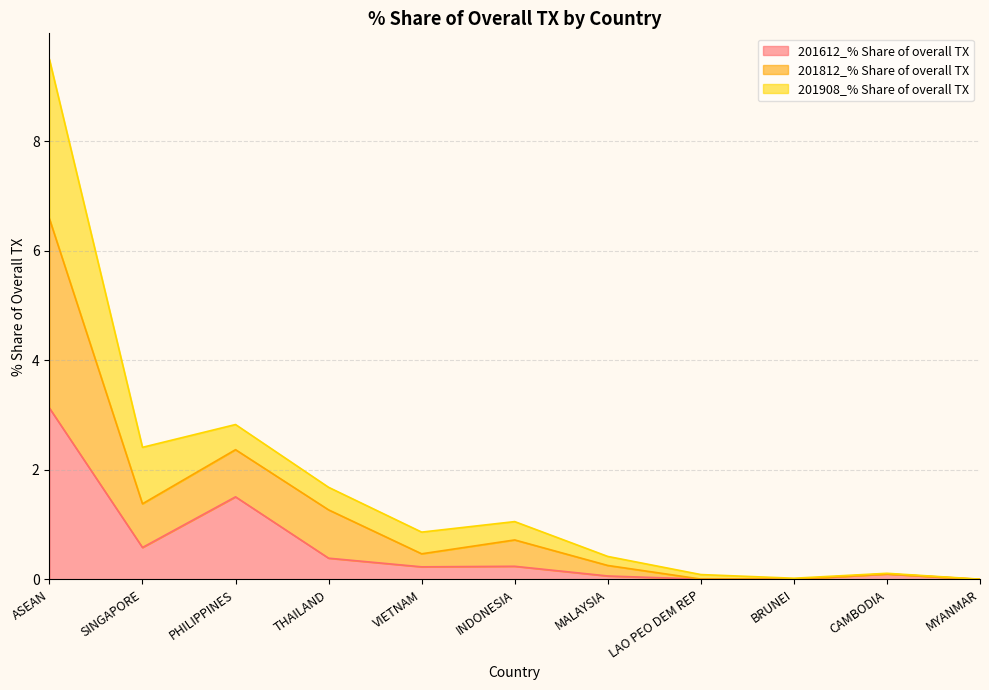

True or false: 201812_% Share of overall TX and 201612_% Share of overall TX intersect in this chart.

False